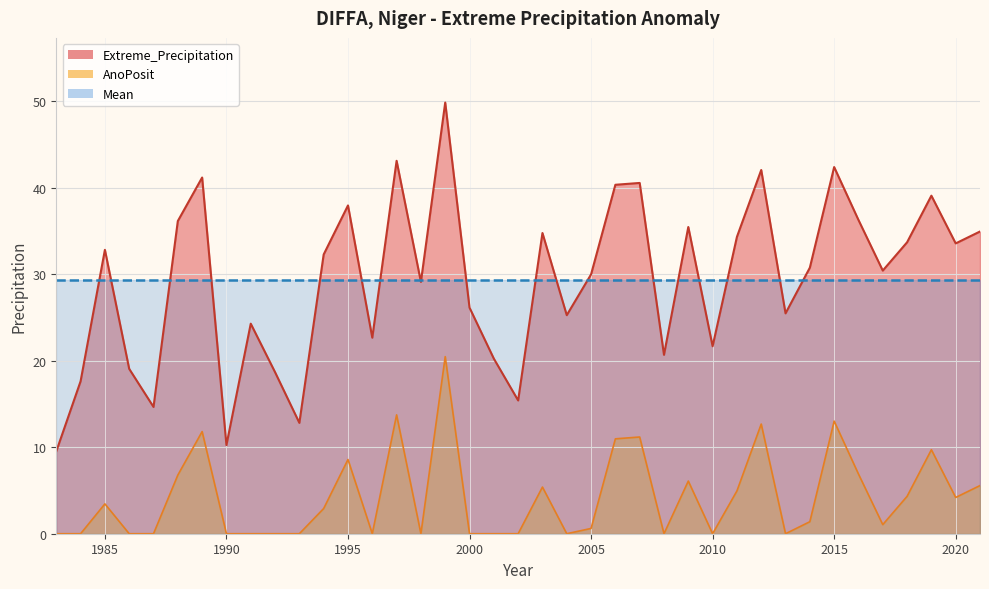

True or false: AnoPosit and Extreme_Precipitation cross at least once.

False